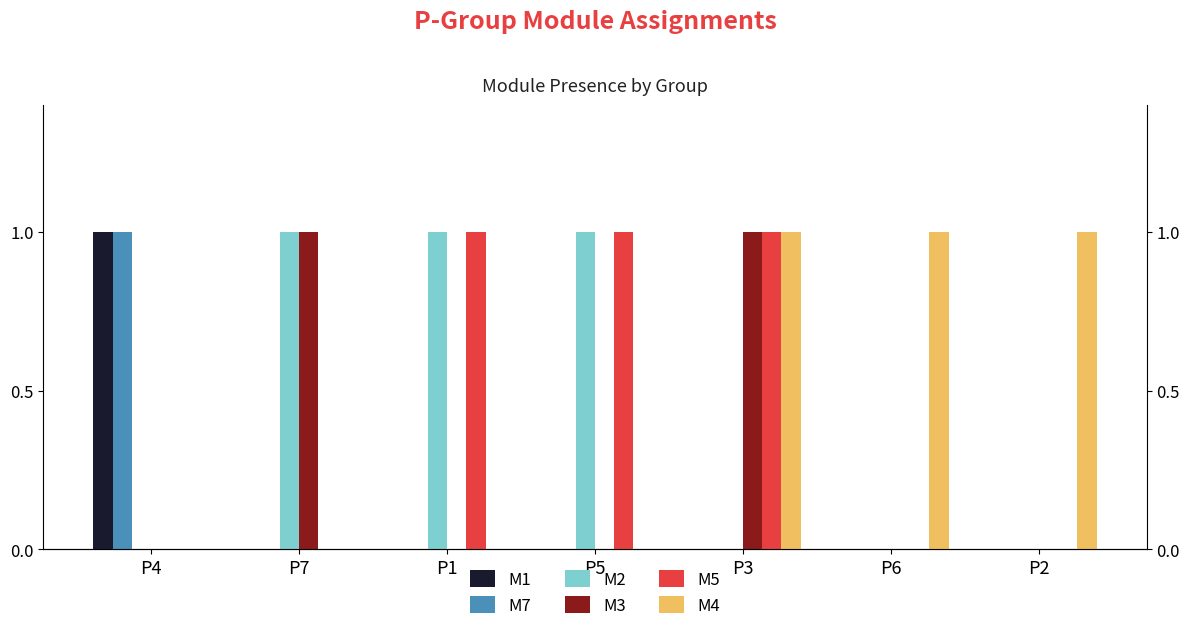

What is the maximum value for M3?

1